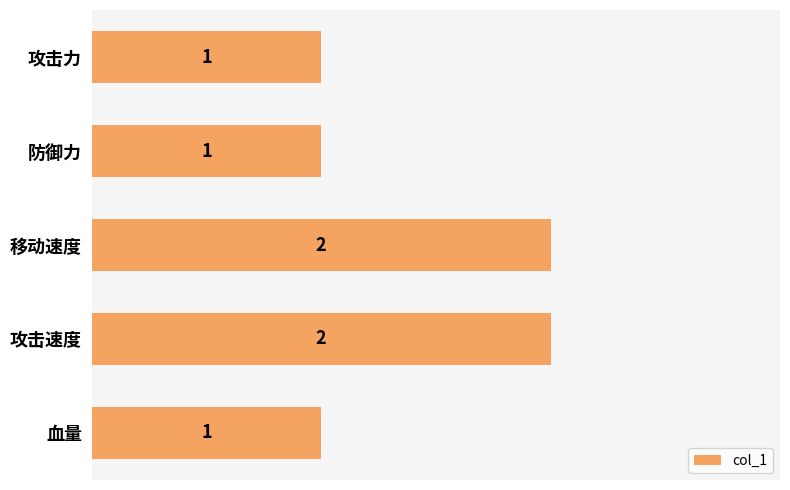

The chart shows a value of 2 at 移动速度. True or false?

True